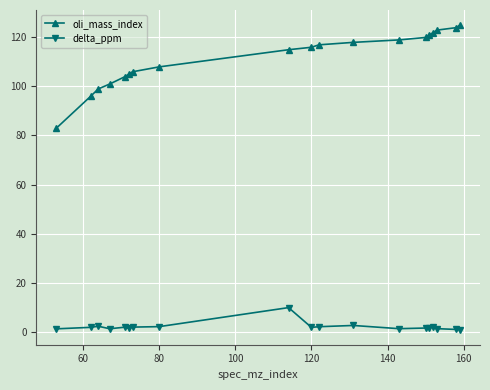

What is the difference between the maximum and minimum values in the delta_ppm series?

8.9